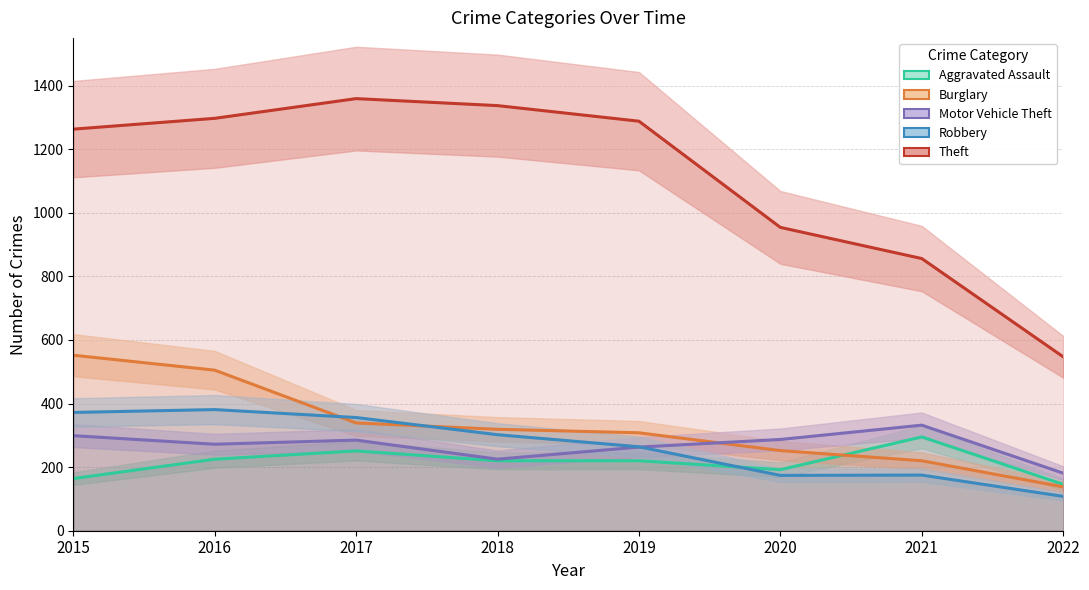

What is the total value across all series at 2018?

2403